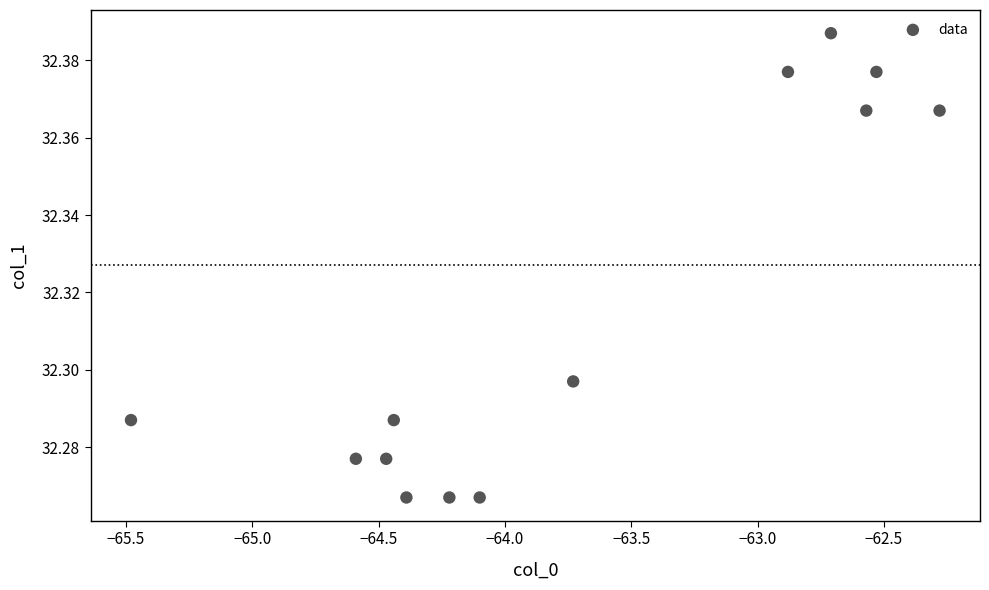

What is the range of X values (max minus min)?

3.2